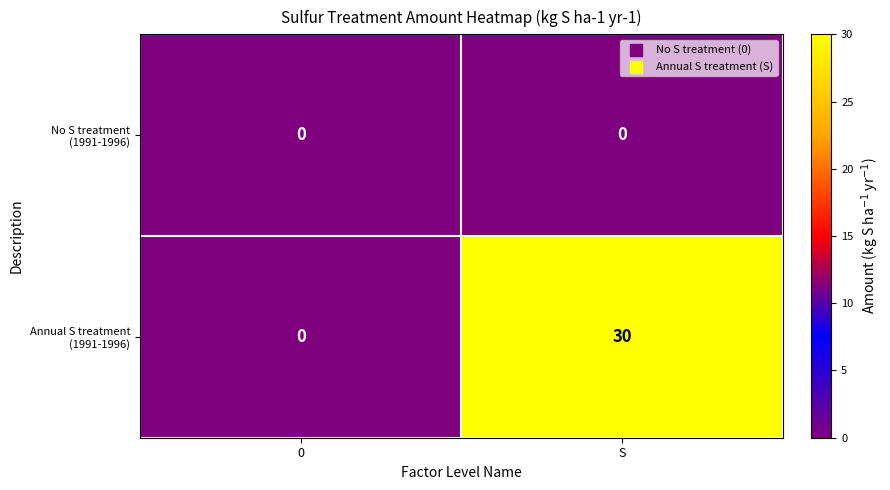

What is the difference between the highest and lowest values at S?

30